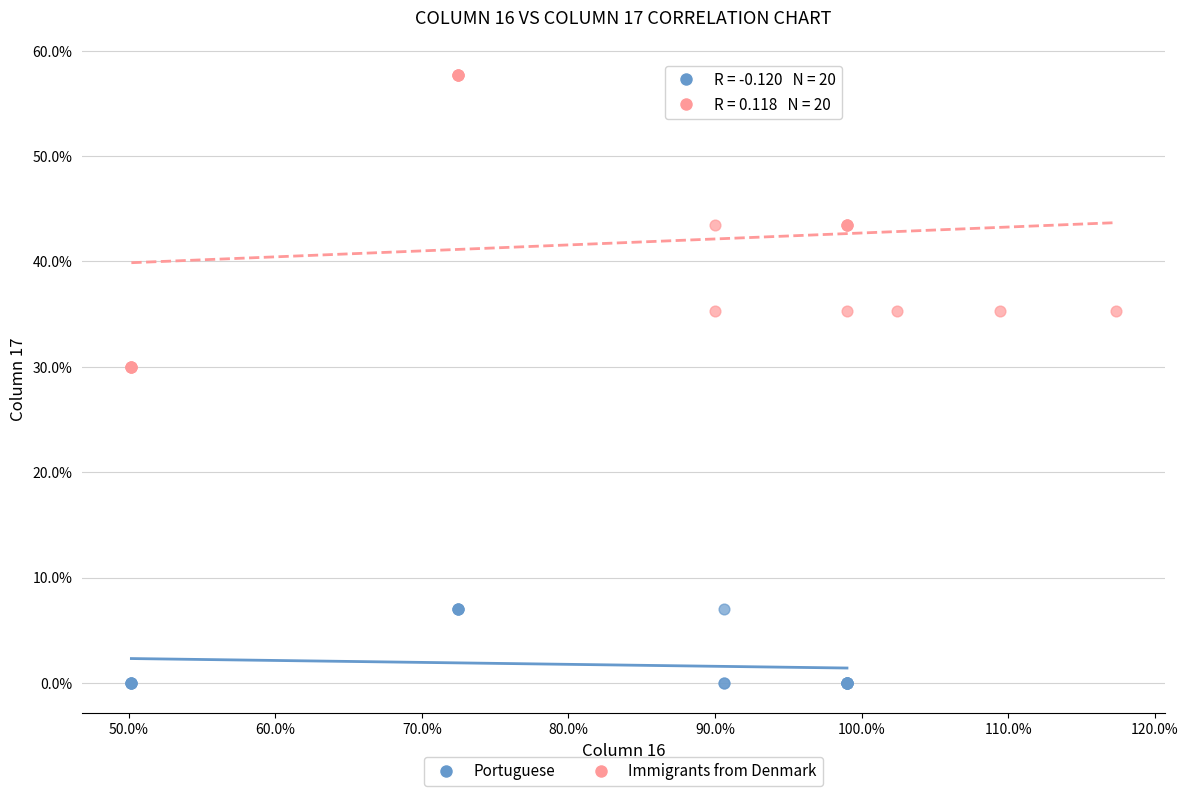

Which series has the largest Y range (max minus min)?

Immigrants from Denmark